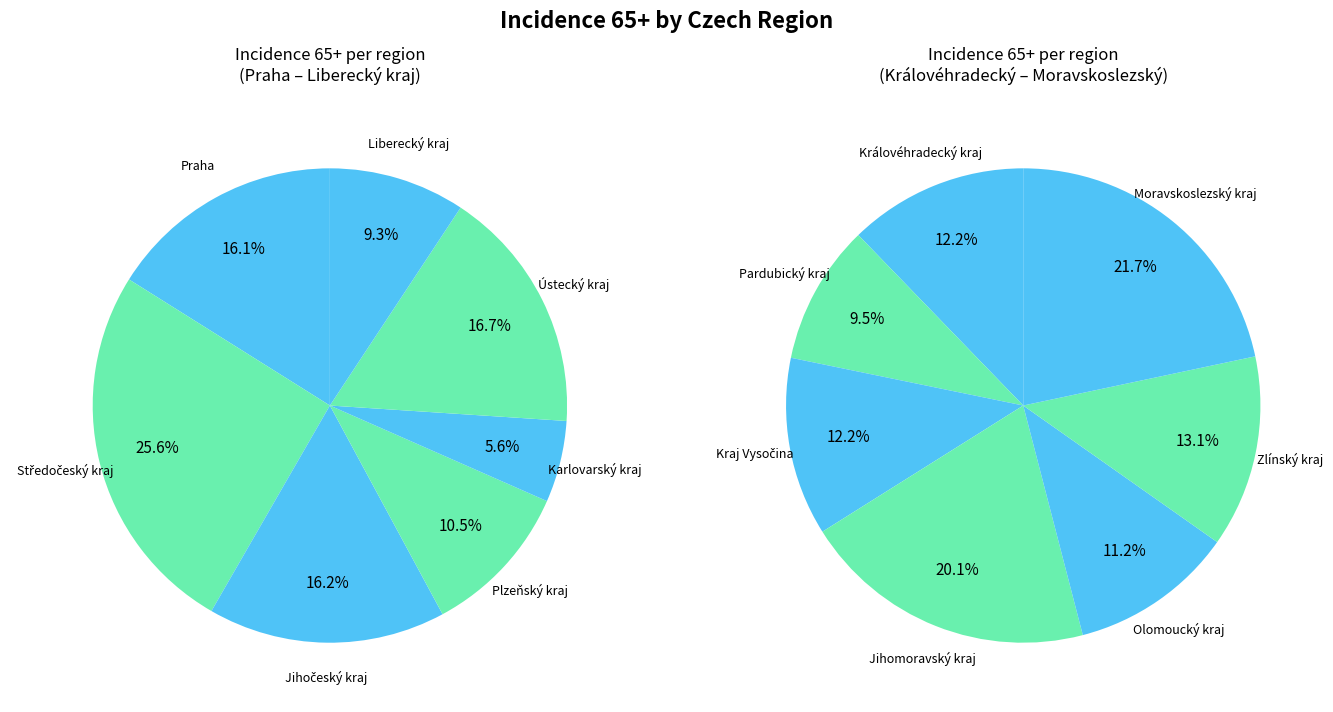

Does any single category account for the majority?

No